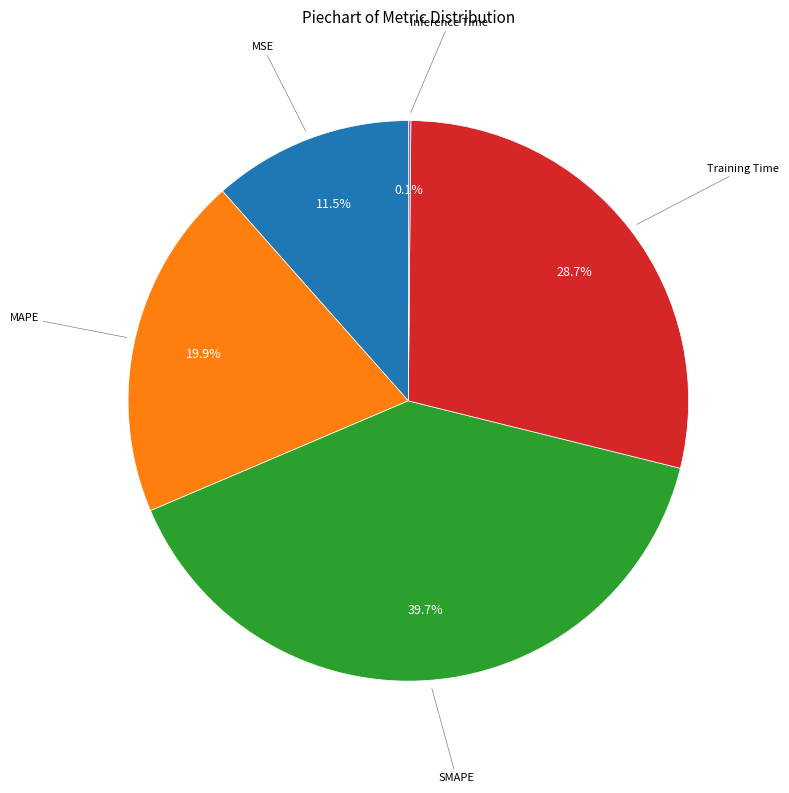

To the nearest percent, what is the difference between the largest and smallest slice percentages?

40%